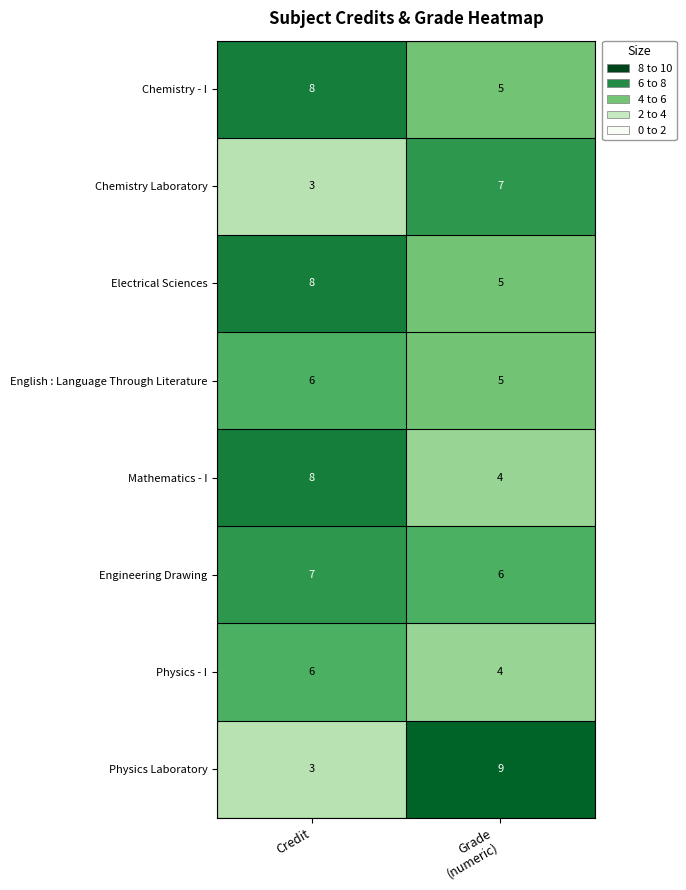

True or false: Mathematics - I has a value of 8 at Credit.

True